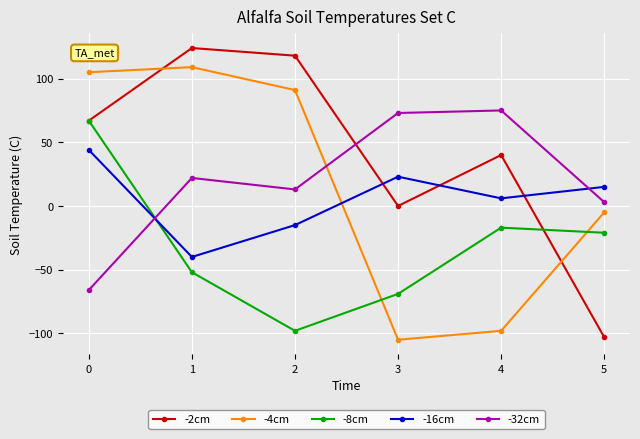

After their last crossing, which series has the higher values: -4cm or -16cm?

-16cm